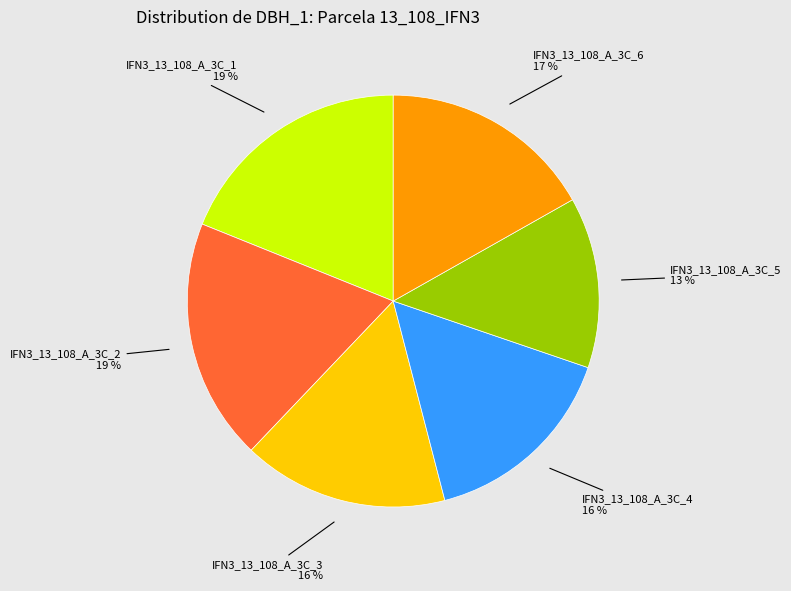

To the nearest percent, what is the combined percentage of IFN3_13_108_A_3C_5 and IFN3_13_108_A_3C_1?

32%